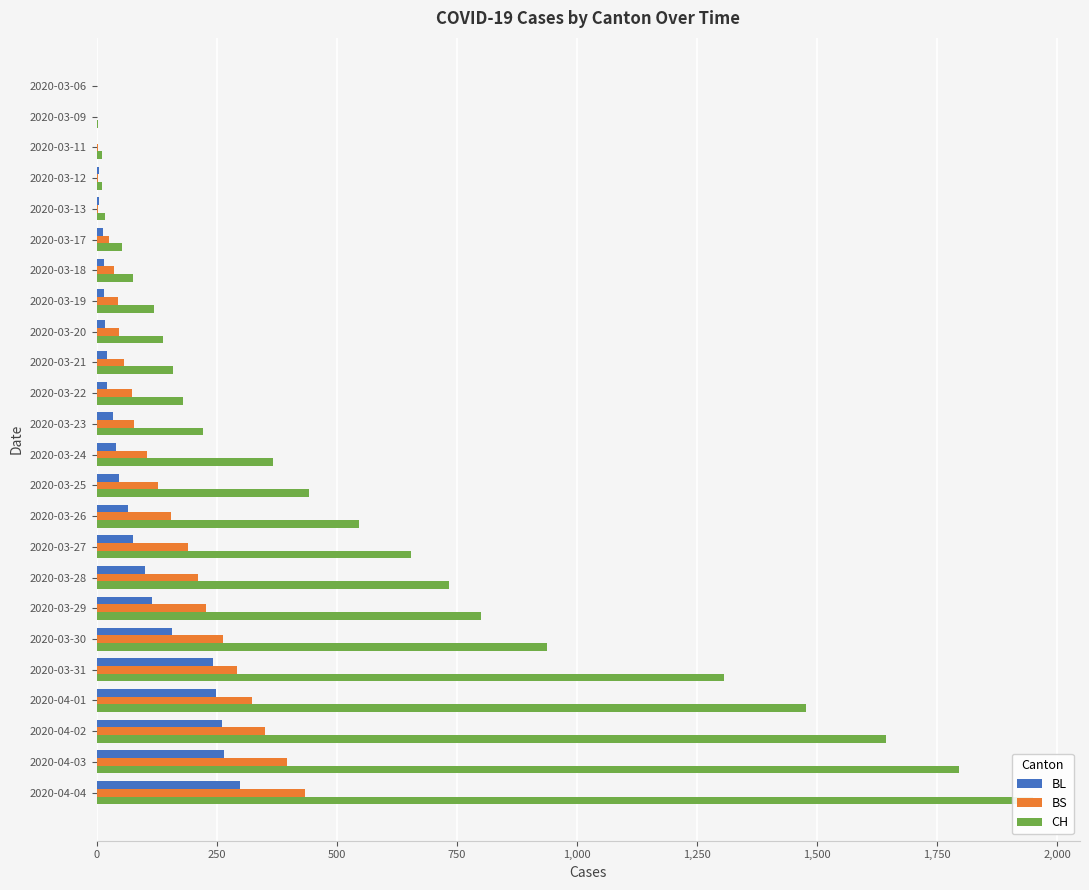

Count the number of categories in the chart.

24